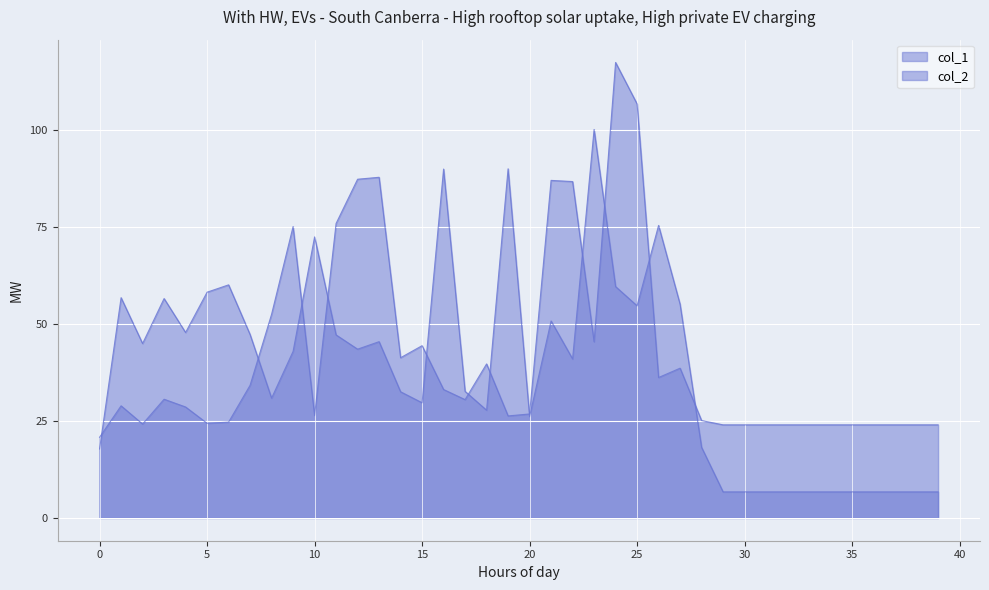

How many lines are shown in the chart?

2